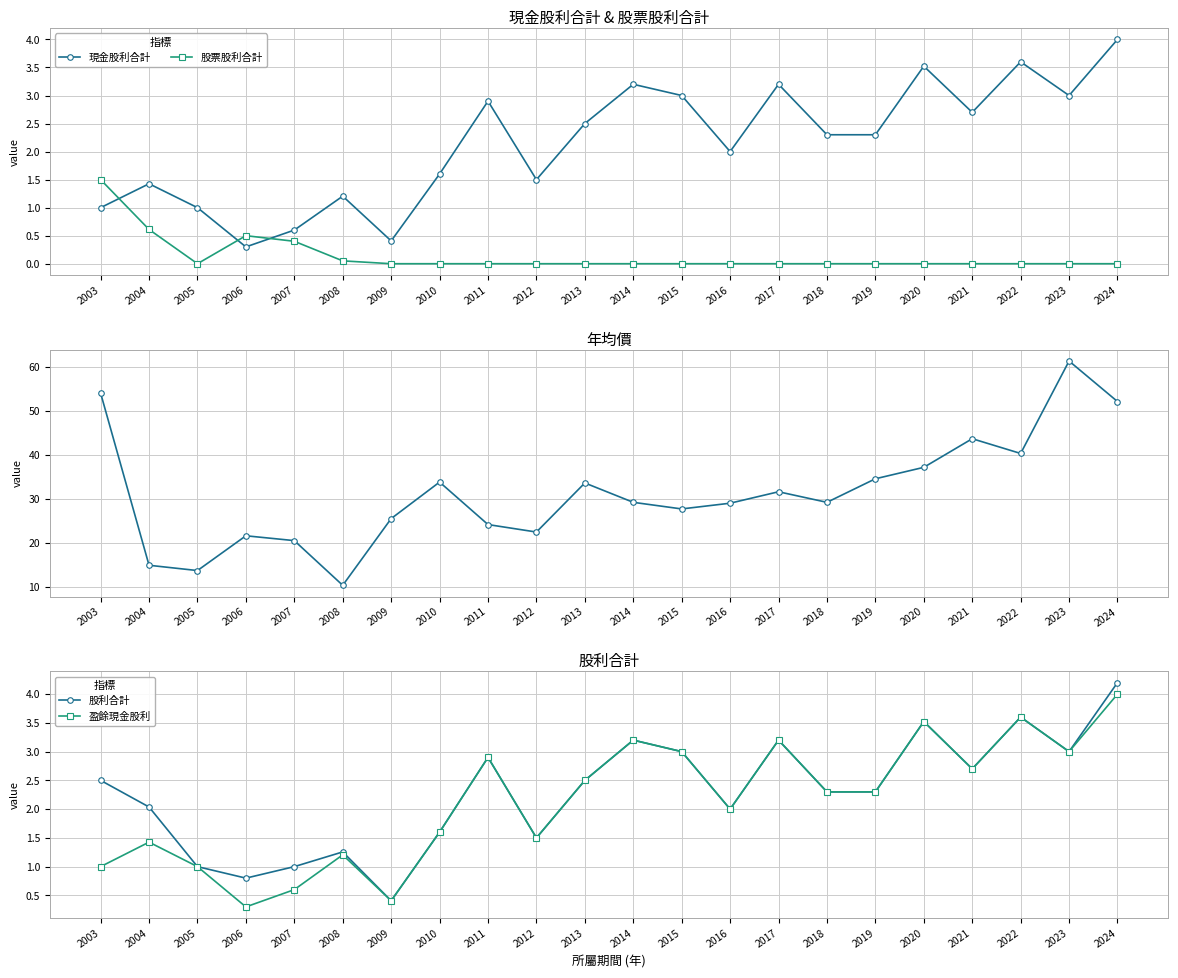

What is the difference between the maximum and second lowest values in the 股利合計 series?

3.4